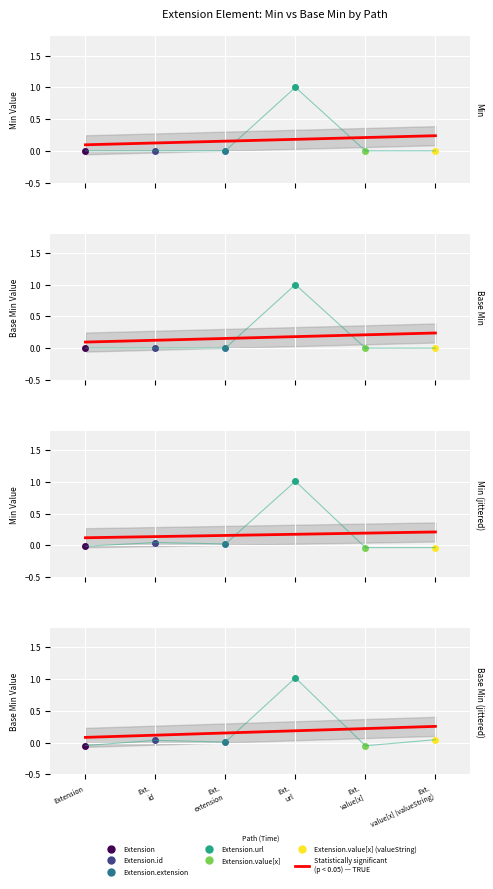

What is the greatest value displayed?

1